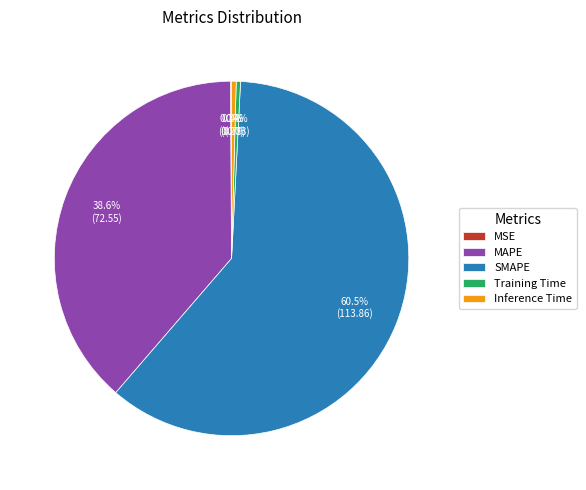

Between Inference Time and SMAPE, which is larger?

SMAPE